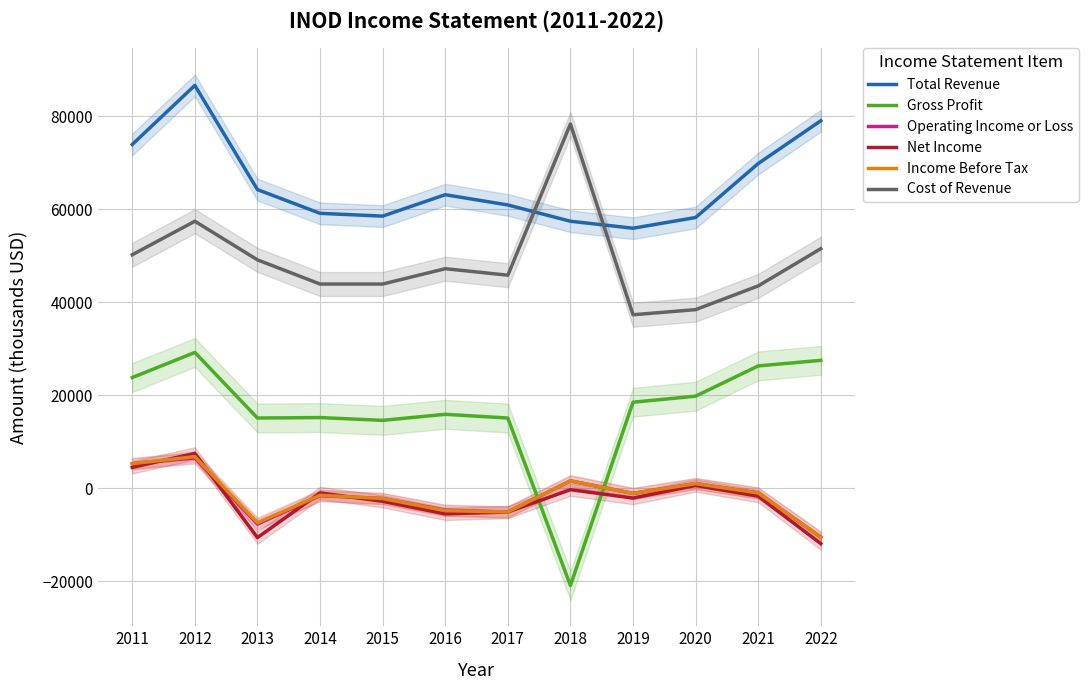

Which series changed the most between 2019 and 2022?

Total Revenue